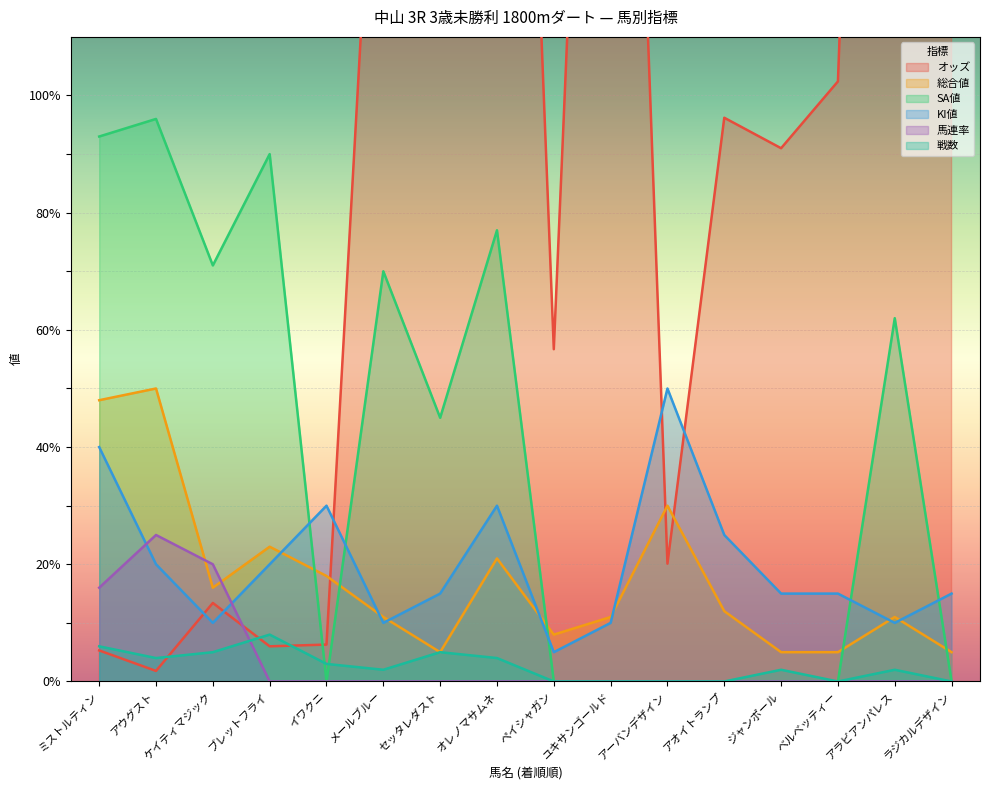

Reading left to right, list all the values displayed in this chart.

オッズ: 5.3	1.8	13.4	6.0	6.3	178.4	226.7	302.2	56.7	282.6	20.1	96.2	91.0	102.4	364.7	263.1
総合値: 48.0	50.0	16.0	23.0	18.0	11.0	5.0	21.0	8.0	11.0	30.0	12.0	5.0	5.0	11.0	5.0
SA値: 93.0	96.0	71.0	90.0	0.0	70.0	45.0	77.0	0.0	0.0	0.0	0.0	0.0	0.0	62.0	0.0
KI値: 40.0	20.0	10.0	20.0	30.0	10.0	15.0	30.0	5.0	10.0	50.0	25.0	15.0	15.0	10.0	15.0
馬連率: 16.0	25.0	20.0	0.0	0.0	0.0	0.0	0.0	0.0	0.0	0.0	0.0	0.0	0.0	0.0	0.0
戦数: 6.0	4.0	5.0	8.0	3.0	2.0	5.0	4.0	0.0	0.0	0.0	0.0	2.0	0.0	2.0	0.0